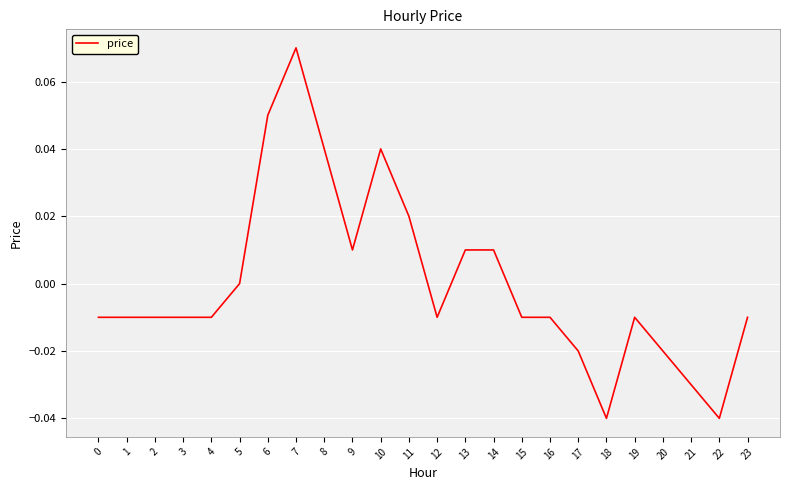

True or false: the data shows -0.0 at 22.

True